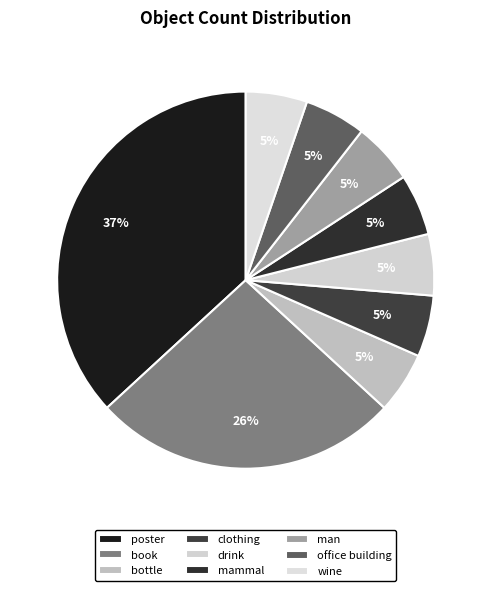

Combined, what portion of the pie is bottle and man?

10.5%